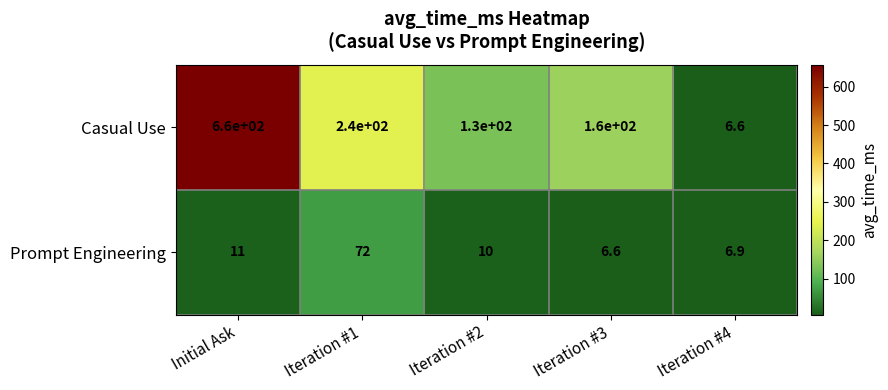

Rank the series by their maximum value, from highest to lowest.

Casual Use, Prompt Engineering